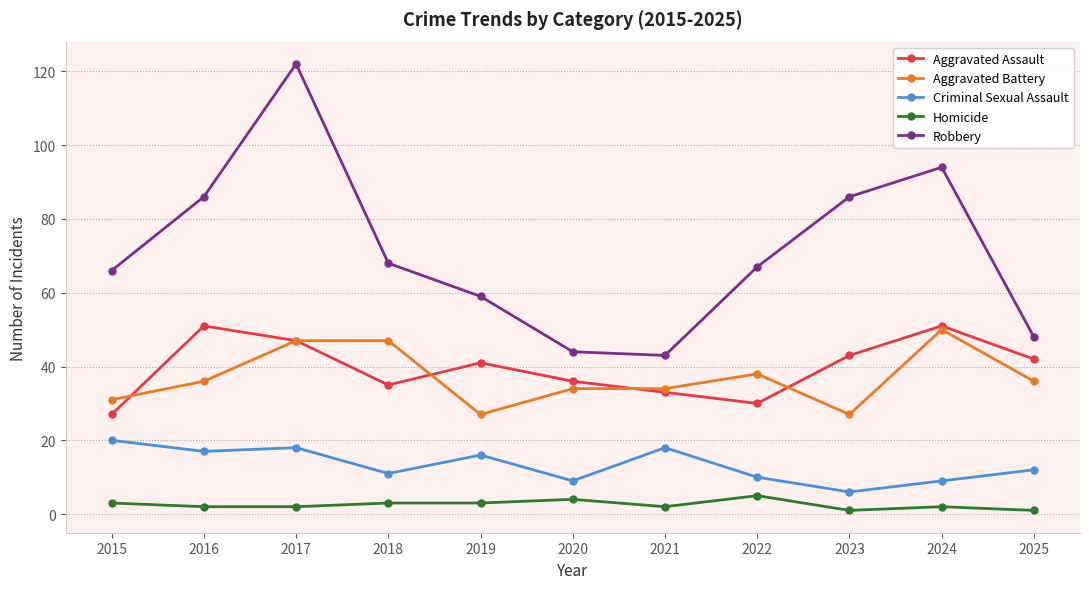

How many lines are shown in the chart?

5